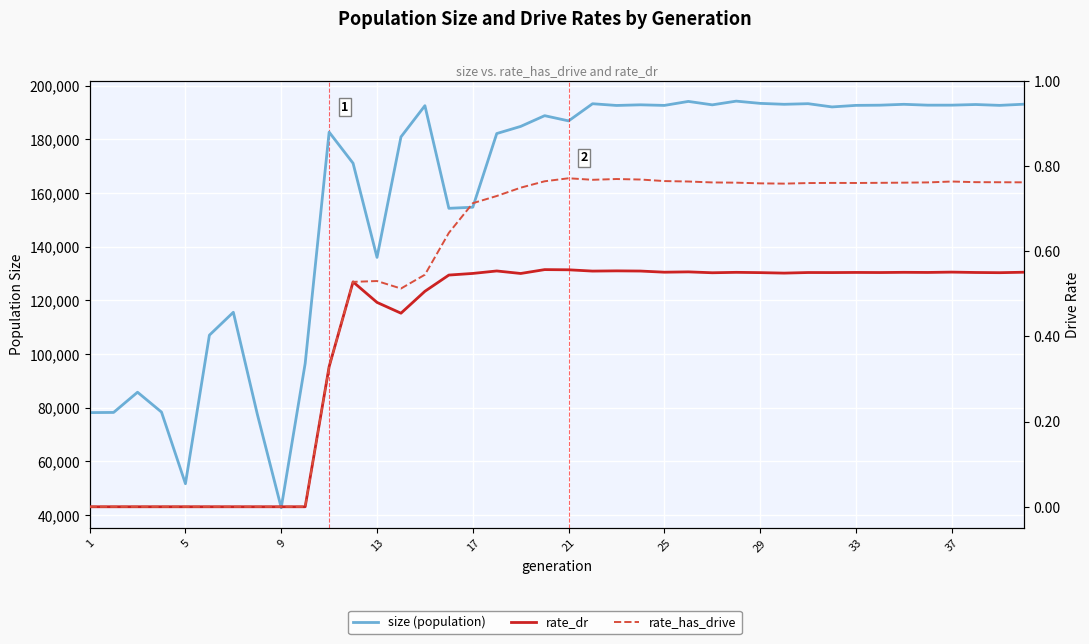

How many series are shown in this chart?

3